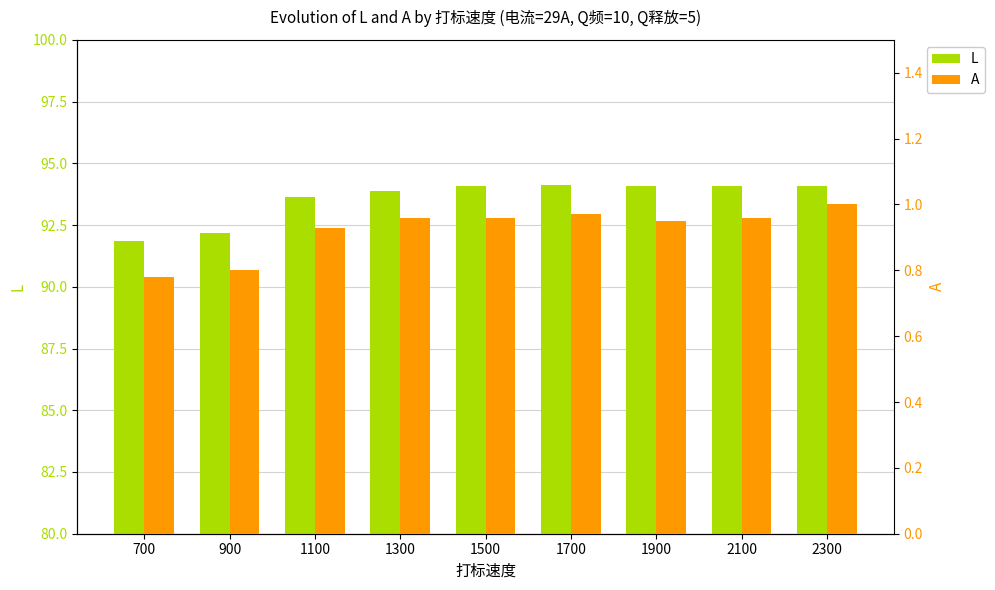

How many values in the L series are below 94?

4